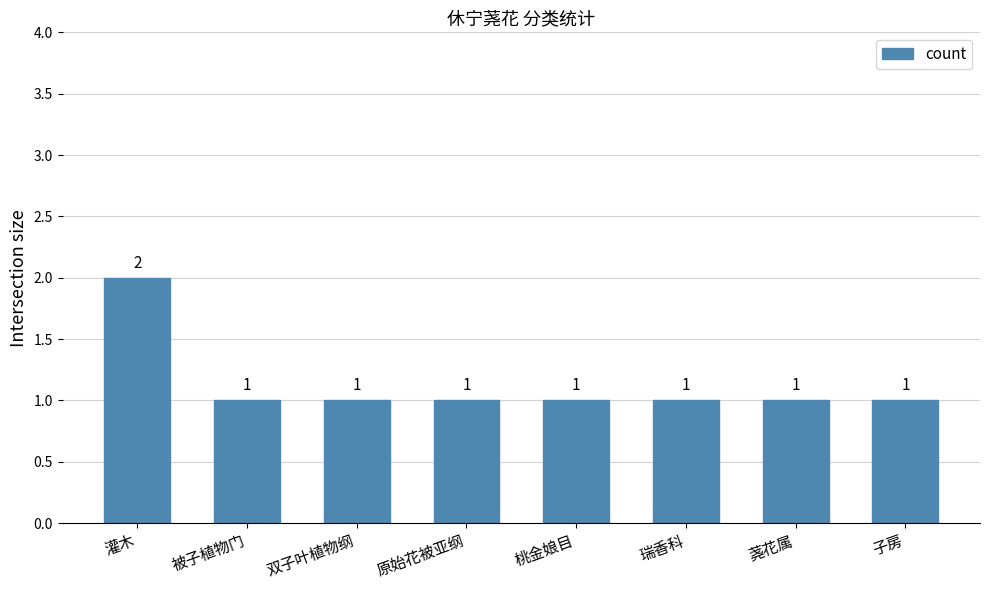

Count the values in the range 1 to 2.

8